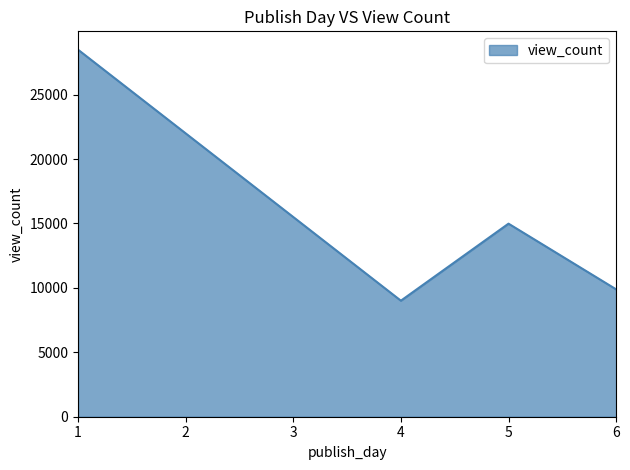

What is the difference between the values at 1 and 4?

19482.5